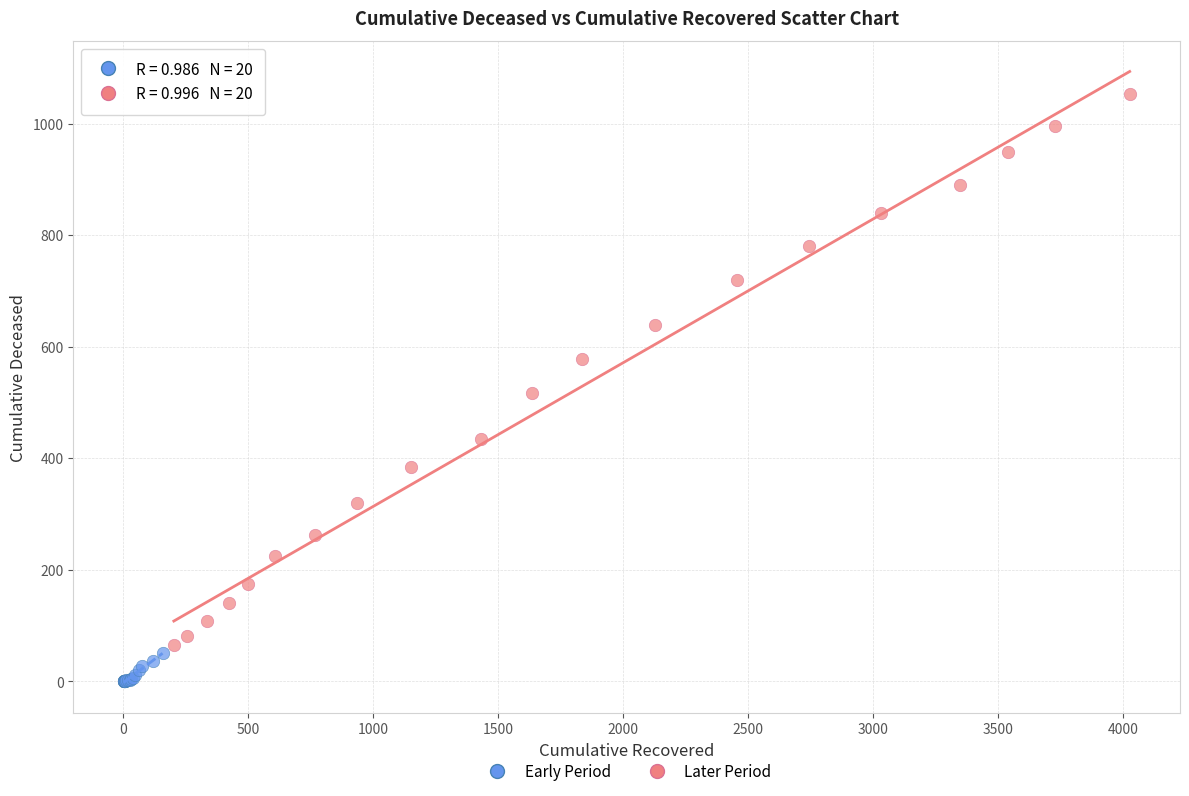

Which series reaches the minimum Y coordinate?

Early Period